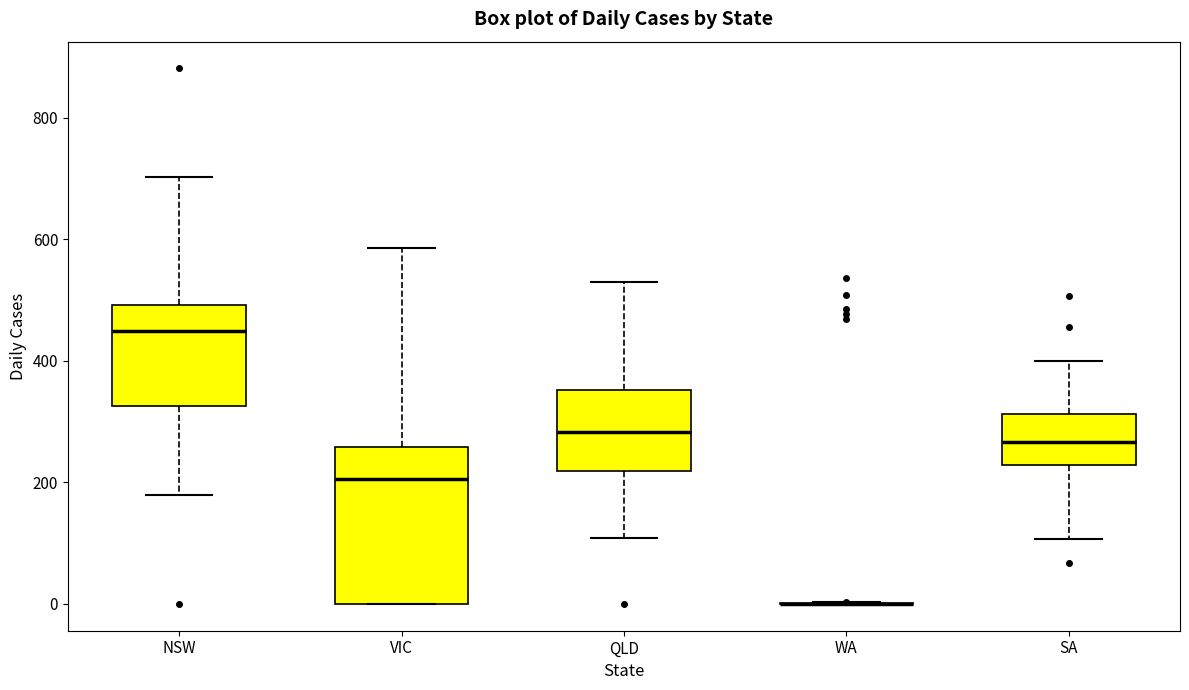

Reading left to right, read every box against the y-axis: the position of its median line, the range the box covers, and the ends of its whiskers. The values are not printed on the chart, so give them approximately, as read against the axis.

NSW: median 440, box 320 to 500, whiskers 180 to 700
VIC: median 200, box 0 to 260, whiskers 0 to 580
QLD: median 280, box 220 to 360, whiskers 100 to 540
WA: box collapsed to a line at 0, whiskers 0 to 0
SA: median 260, box 220 to 320, whiskers 100 to 400